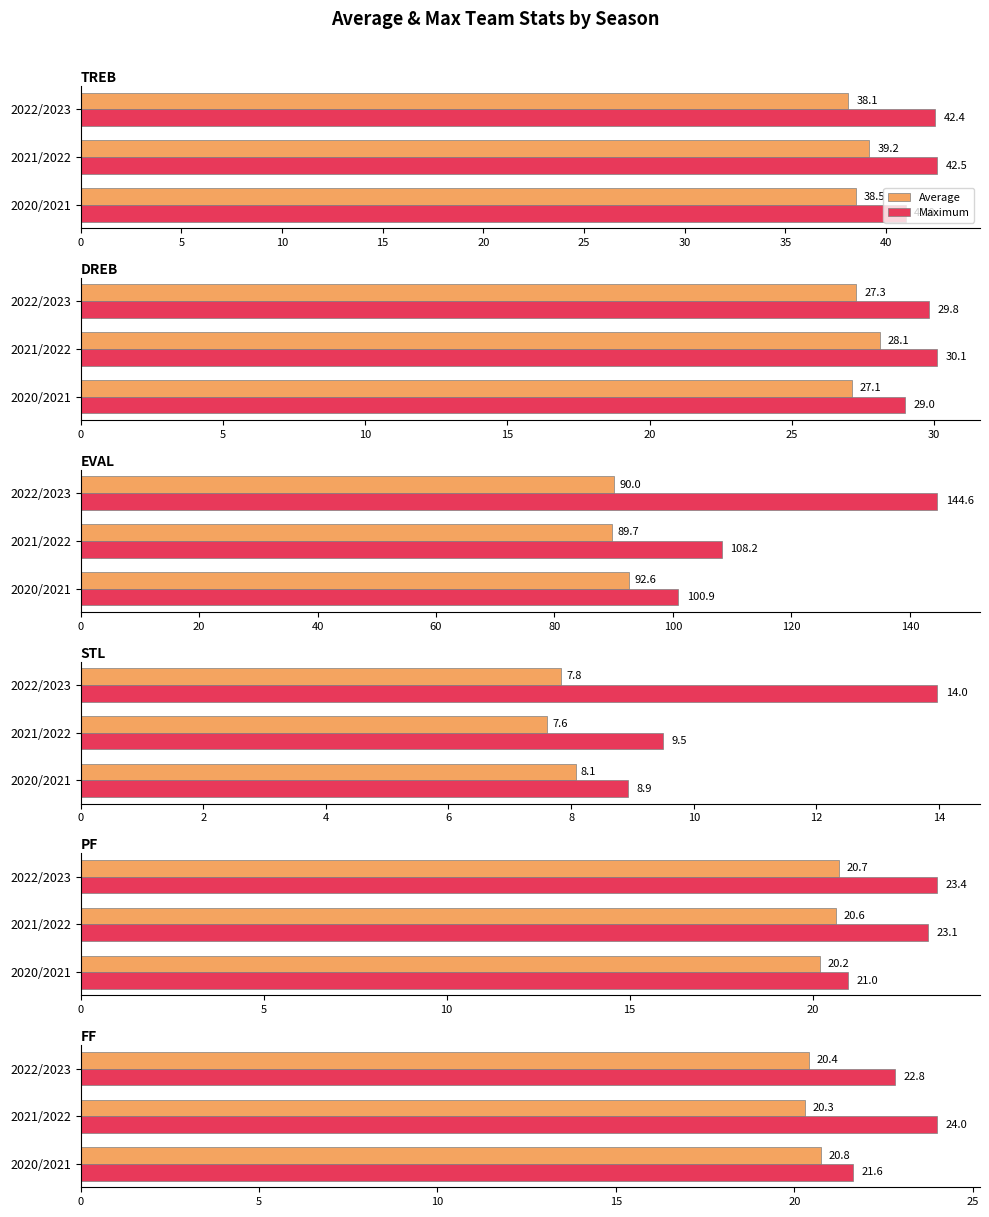

What is the difference between the maximum and minimum values in the Average series?

0.5